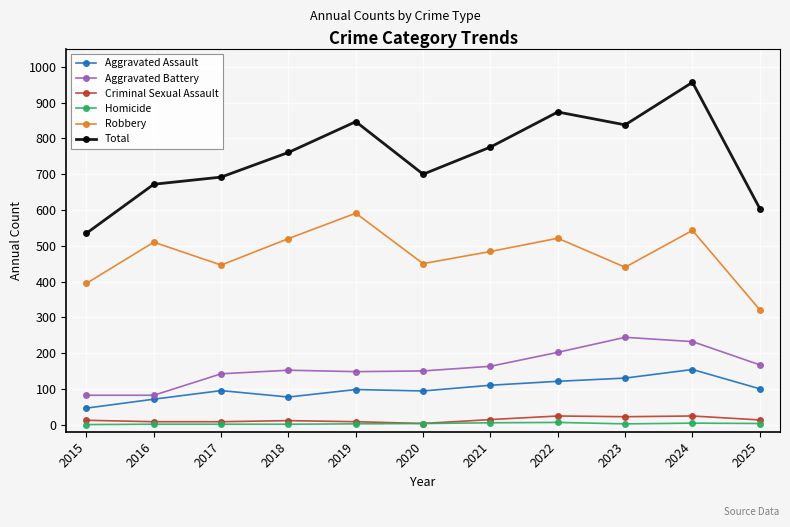

True or false: Criminal Sexual Assault and Aggravated Battery cross at least once.

False